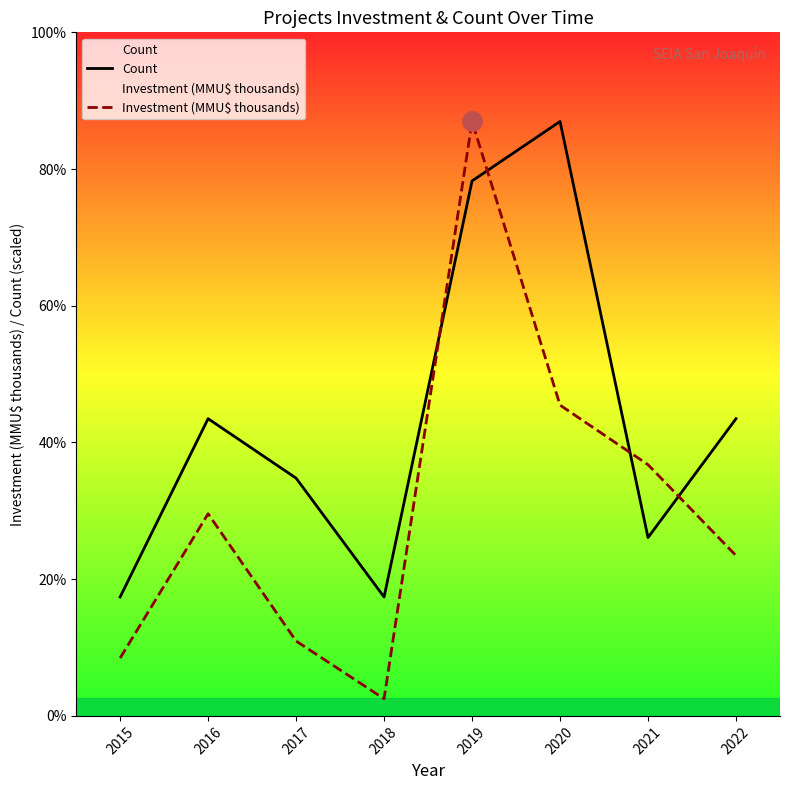

How many data points does each series have?

8